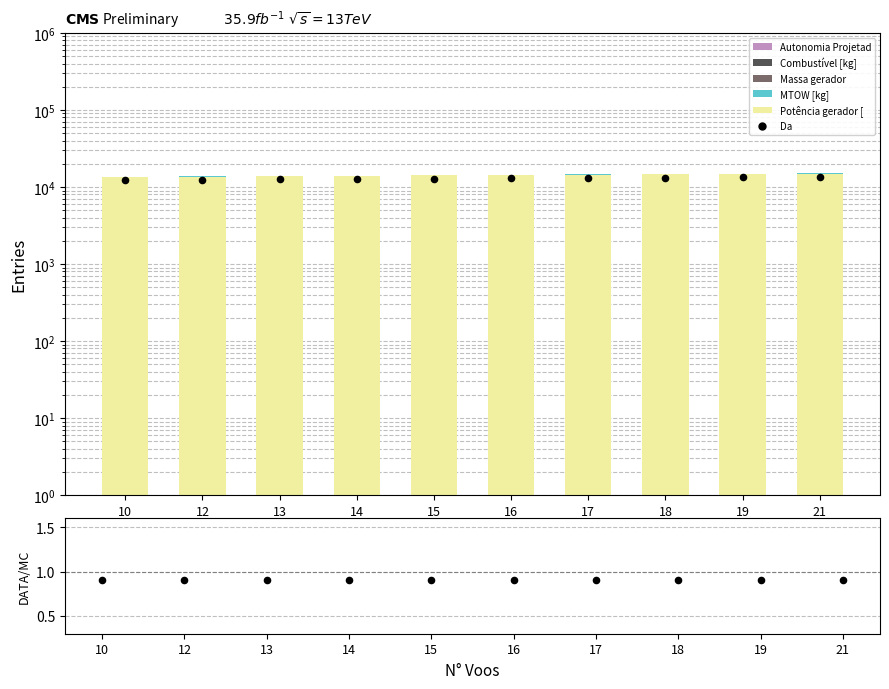

Which series reaches the minimum Y coordinate?

Autonomia Projetada [h]